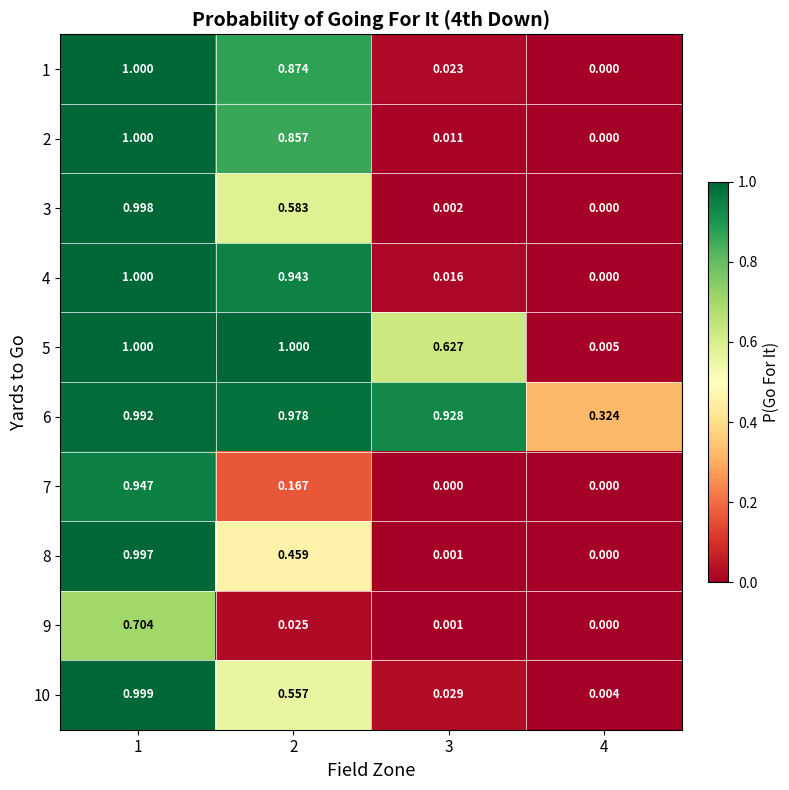

Is the value of 8 at 4 greater than the value of 1 at 3?

No